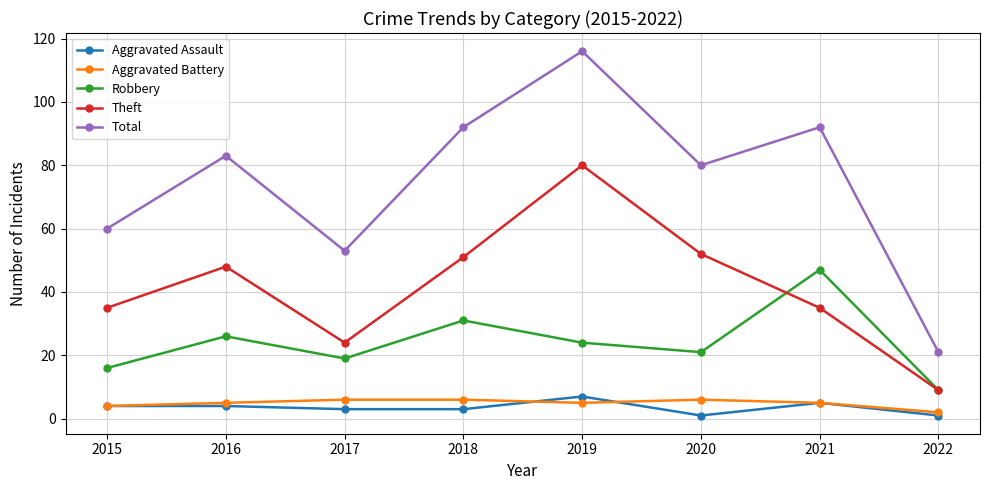

Which series has the widest spread of values?

Total